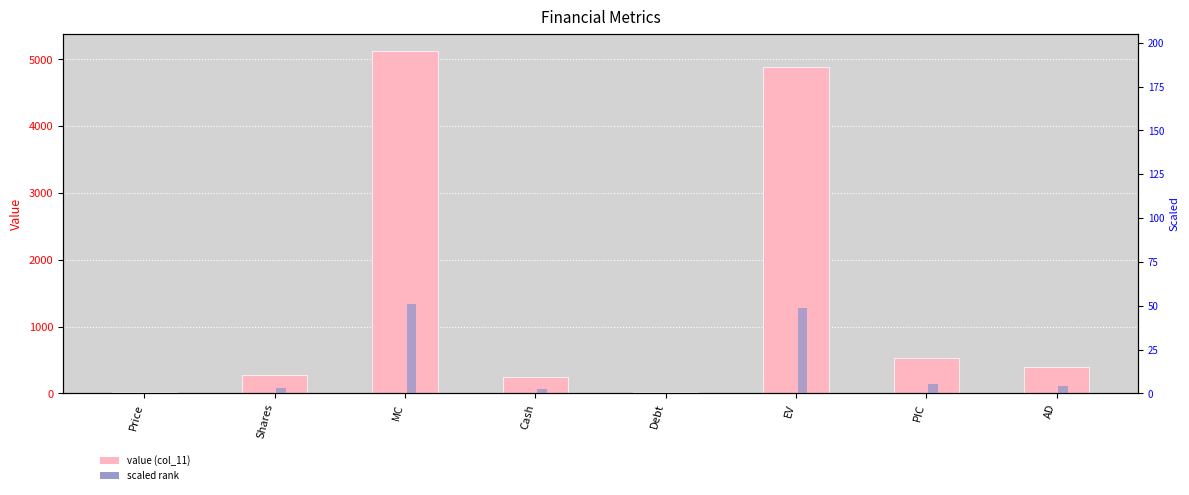

Which series changed the most between Price and Debt?

col_11